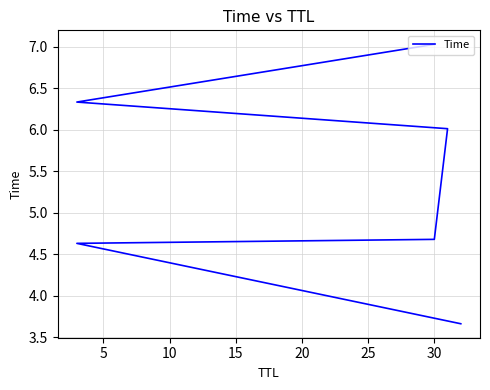

True or false: the data has more than 0 interior local peaks.

False